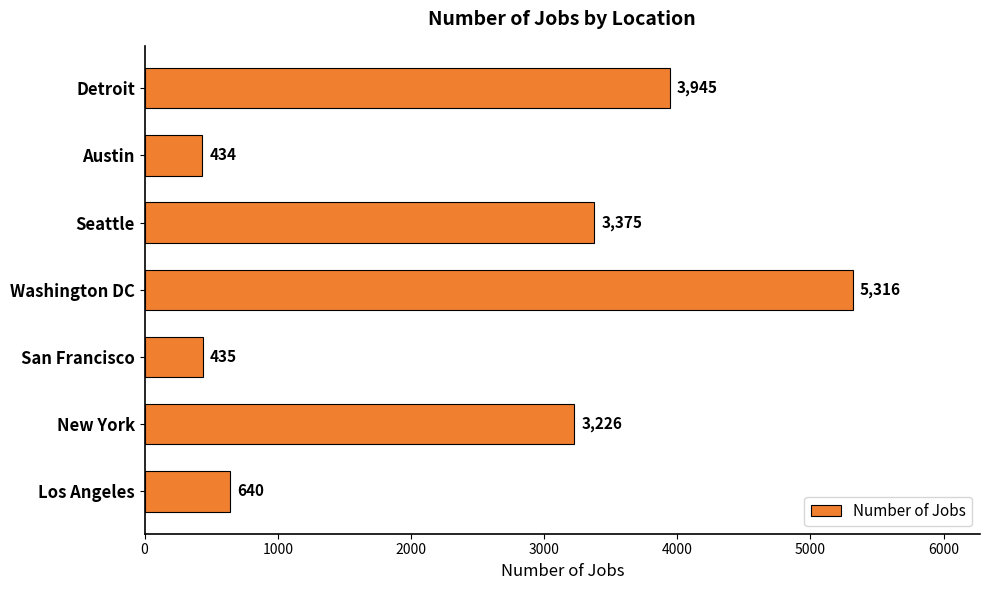

Count the number of data series in this chart.

1